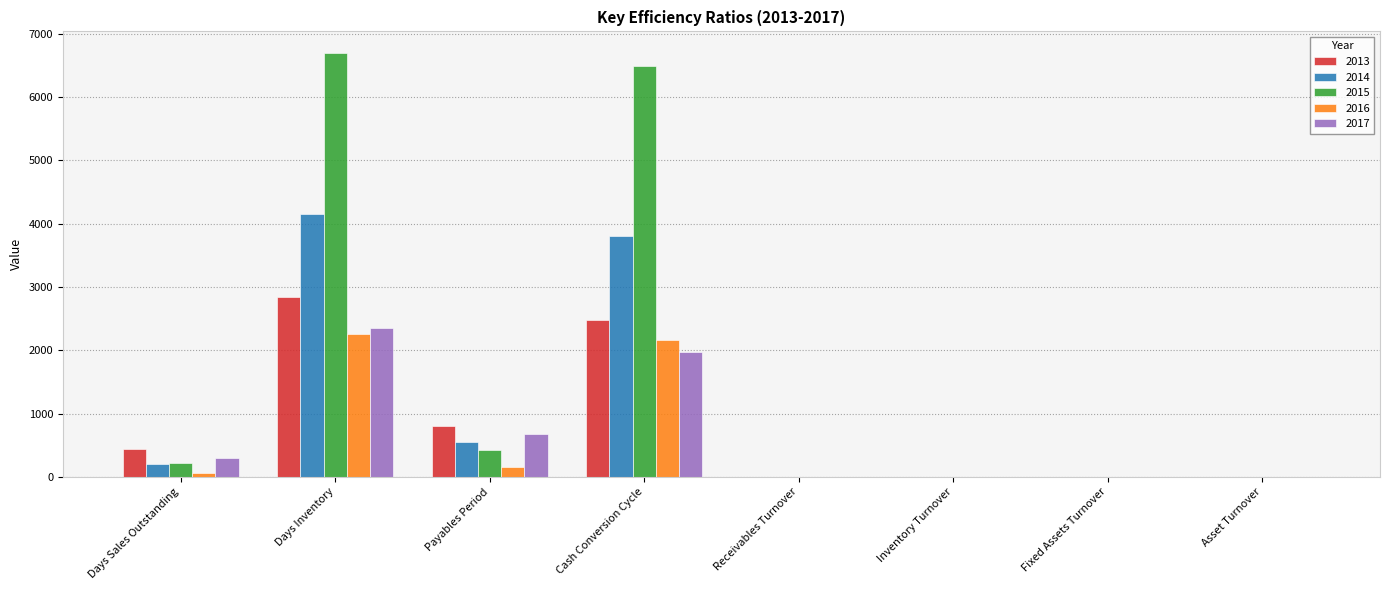

What is the total value across all series at Days Sales Outstanding?

1250.0